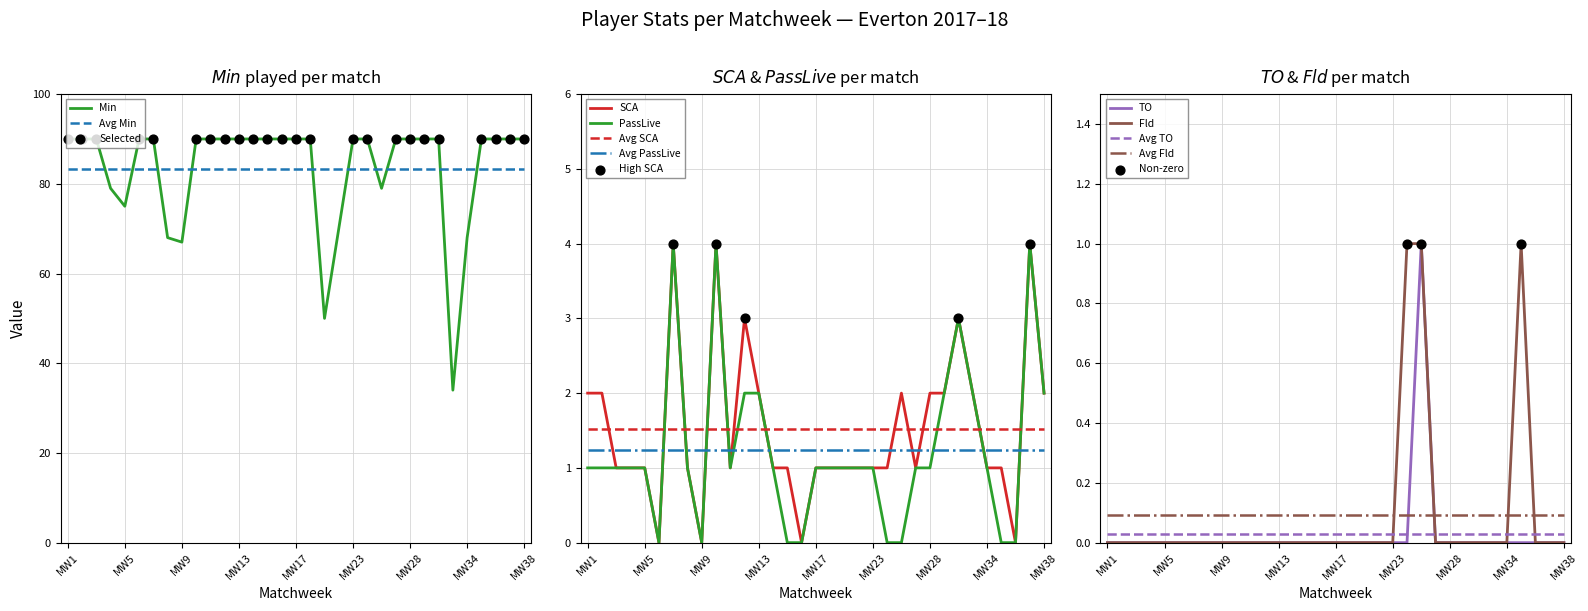

What are all the series names shown in the legend?

Min, SCA, PassLive, TO, Fld